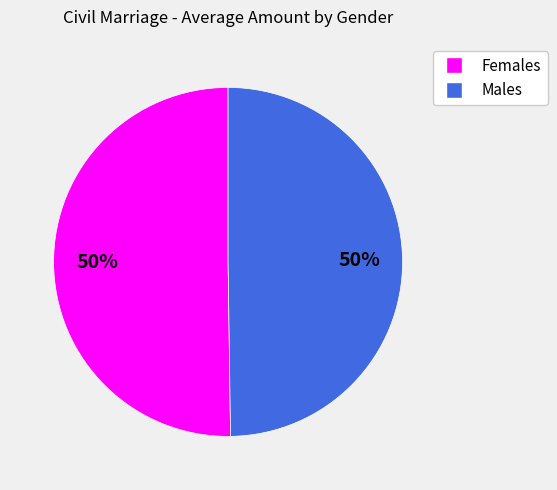

To the nearest percent, what is the average slice percentage?

50%